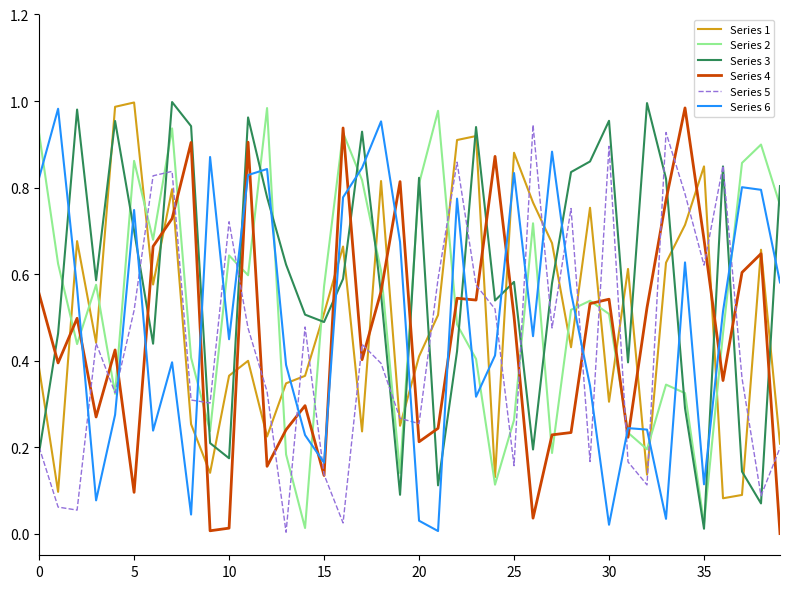

True or false: Series 6 and Series 3 intersect in this chart.

True